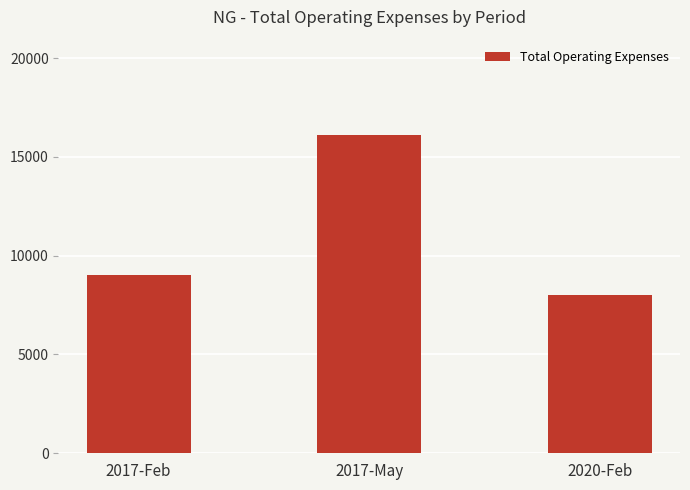

What is the maximum value shown in the chart?

16100